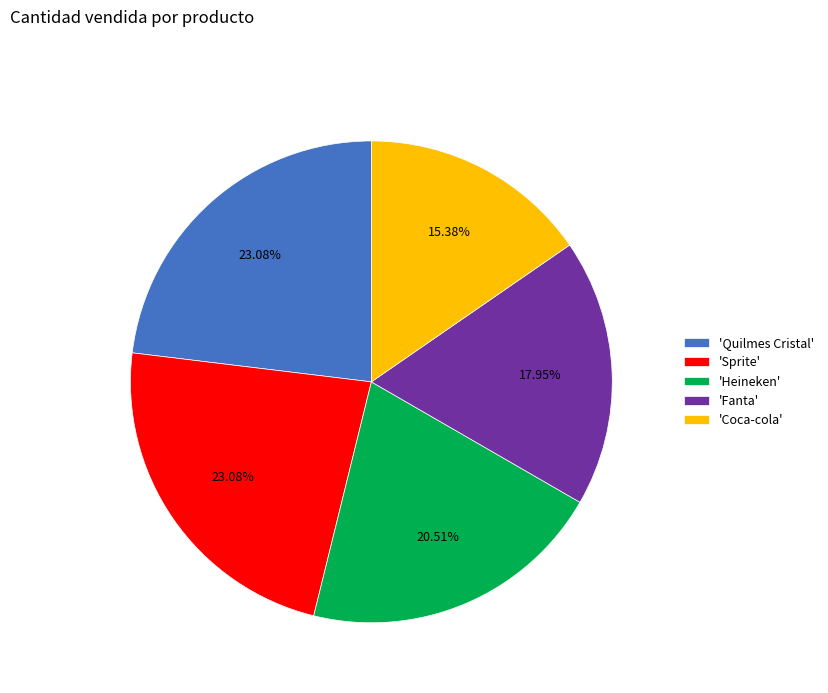

Which category has the smallest portion of the pie?

'Coca-cola'